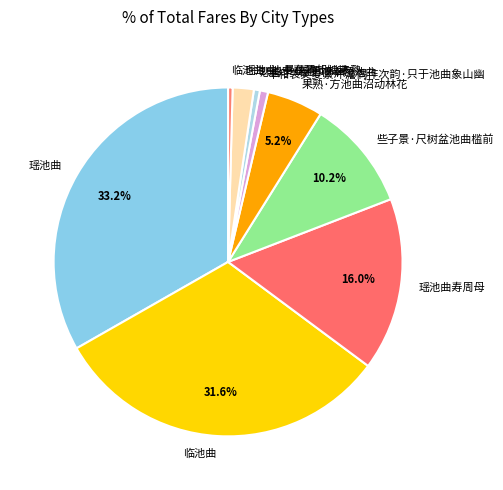

Is there a majority slice in this chart?

No